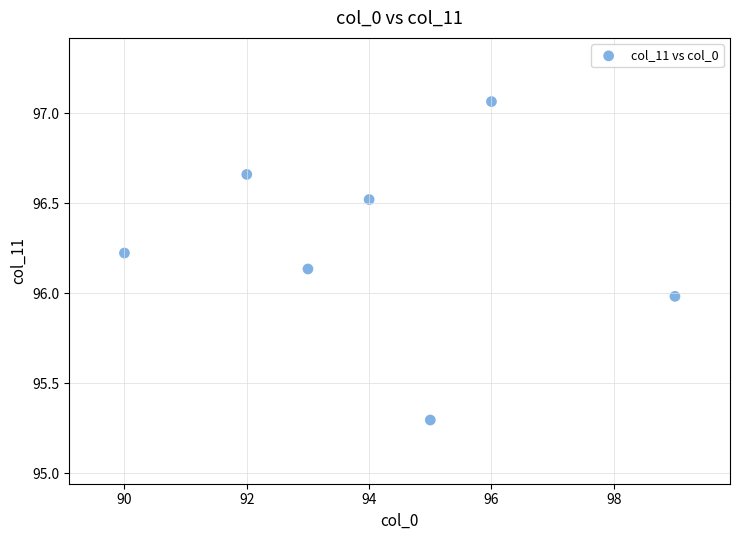

What is the average Y value?

96.3